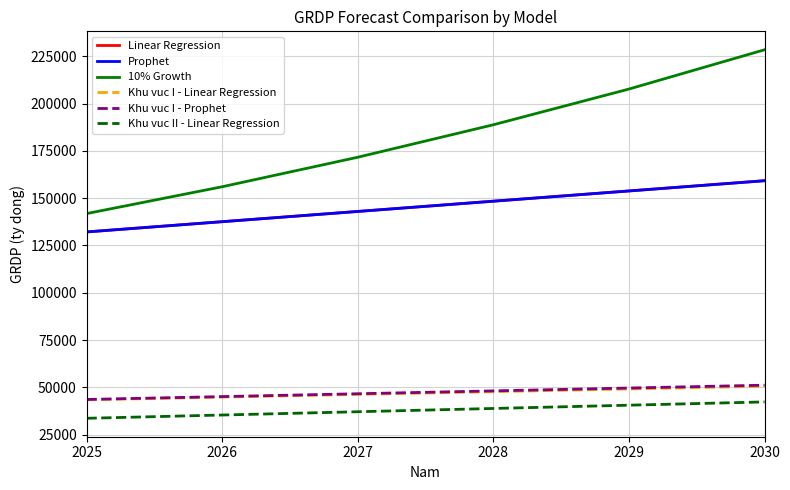

How many values in the Khu vuc II - Linear Regression series exceed 38844?

3